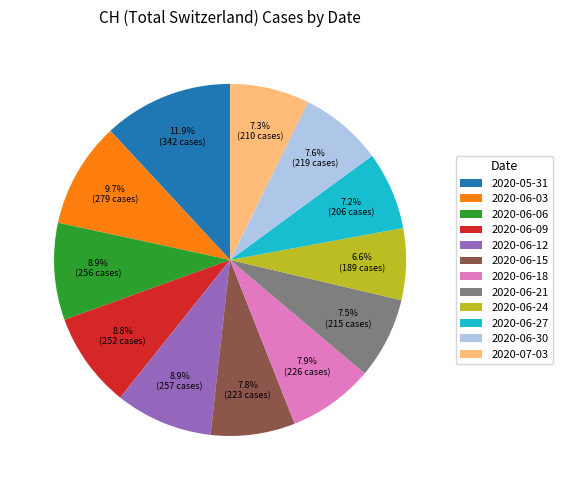

Approximately how many times larger is the value at 2020-06-30 compared to 2020-06-03?

0.8